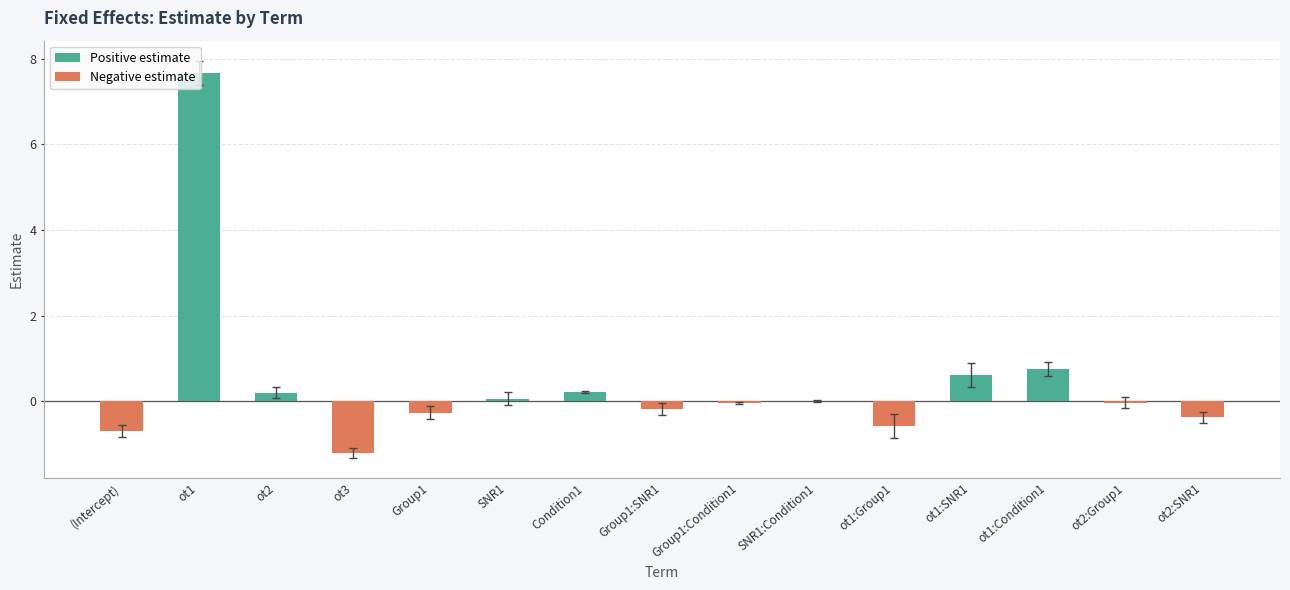

What is the label of the 2nd bar from the right?

ot2:Group1